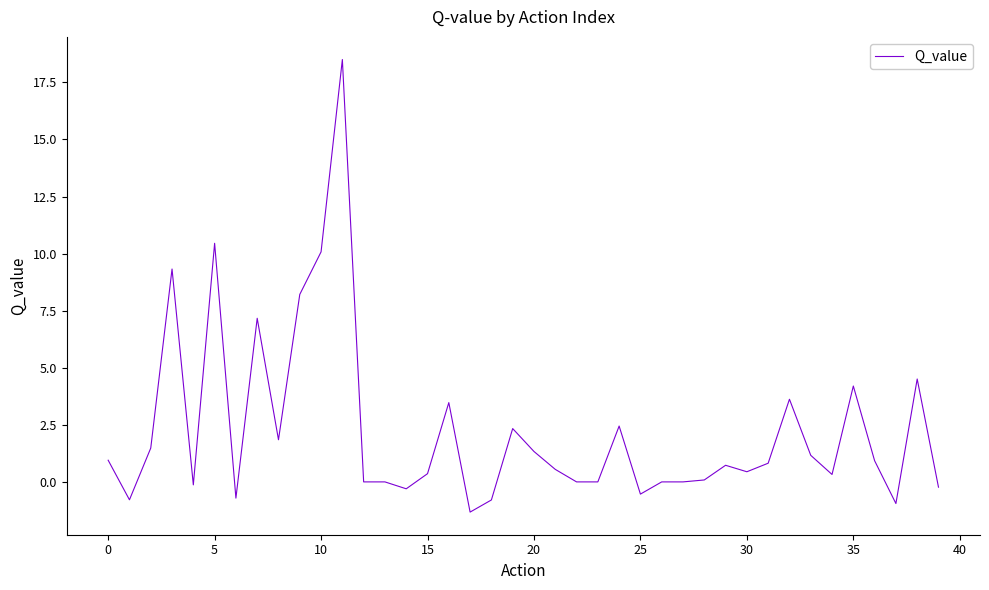

Count the number of categories in the chart.

40